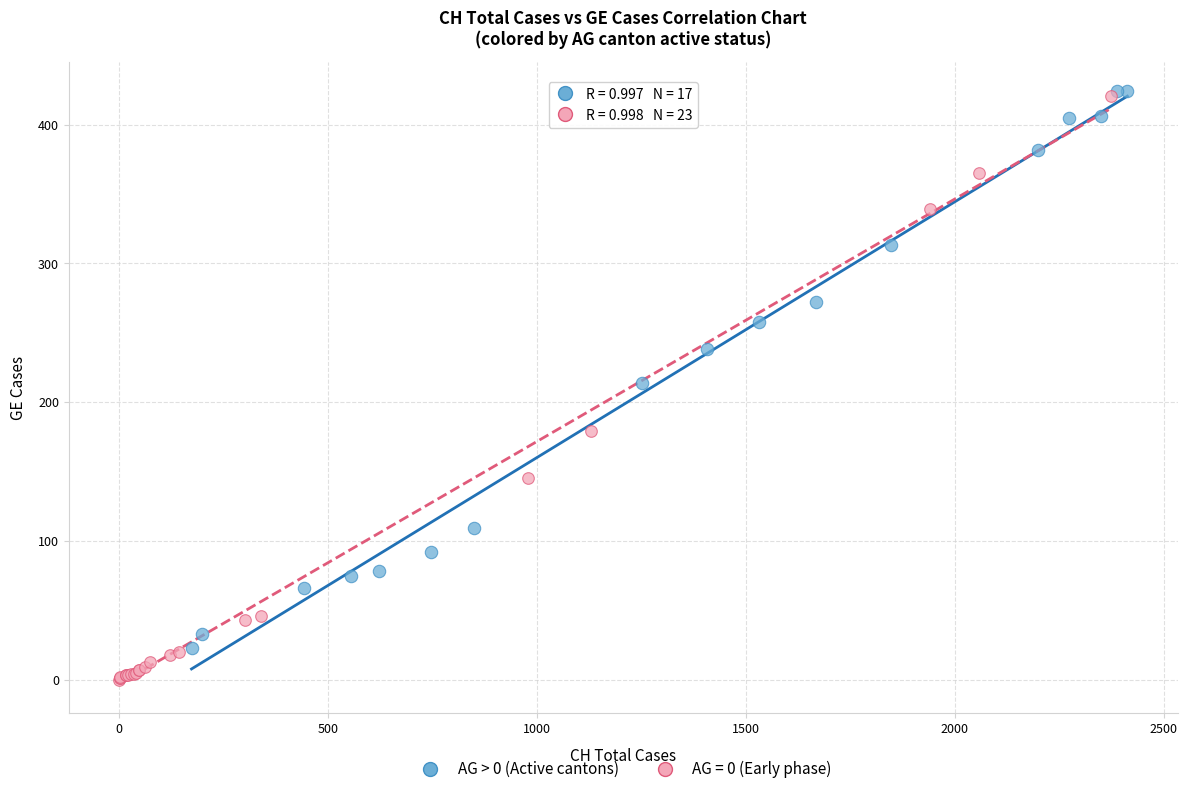

Which series has the widest spread of Y values?

AG = 0 (Early phase)